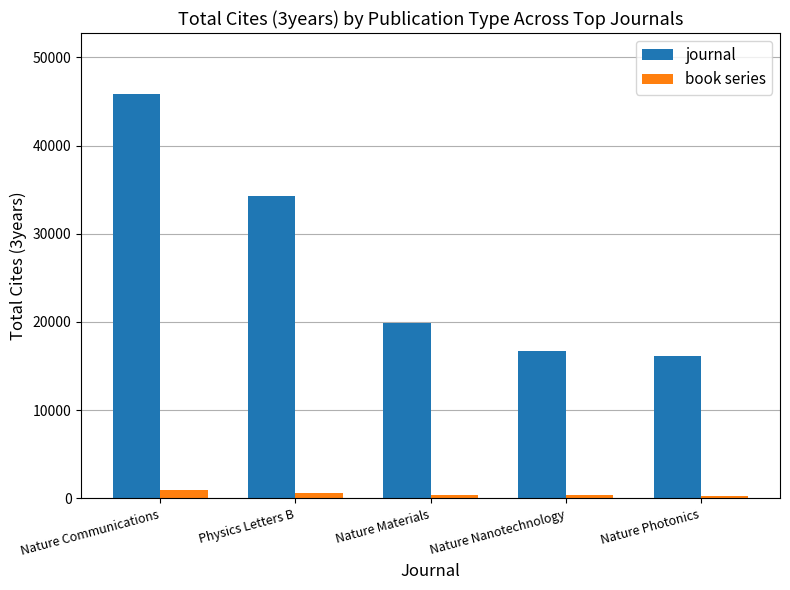

Between Nature Communications and Physics Letters B, which series saw the biggest shift?

journal